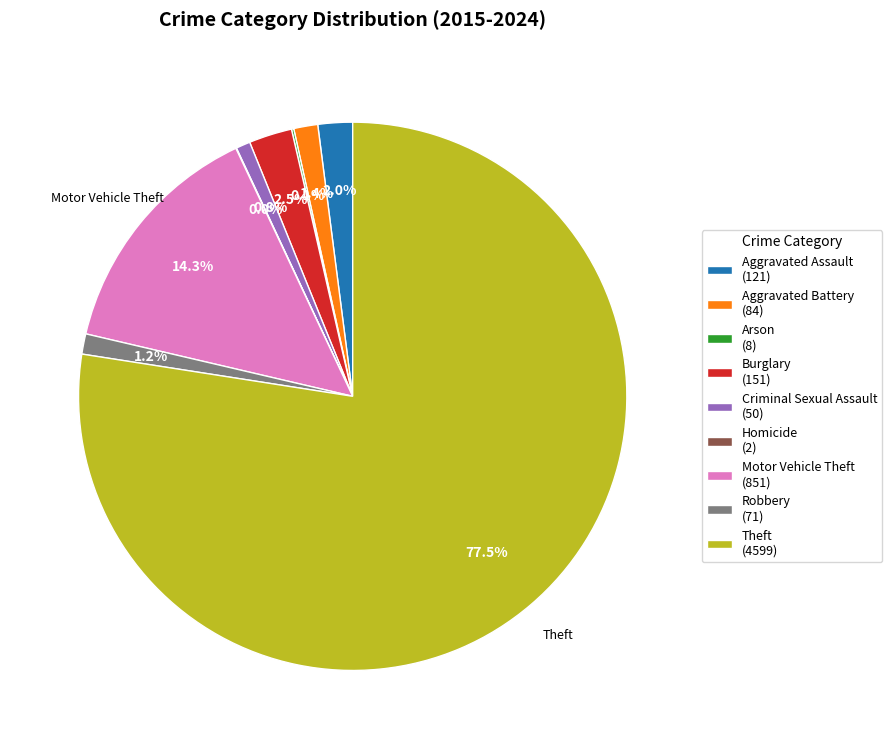

Is there any slice that represents more than half of the pie?

Yes